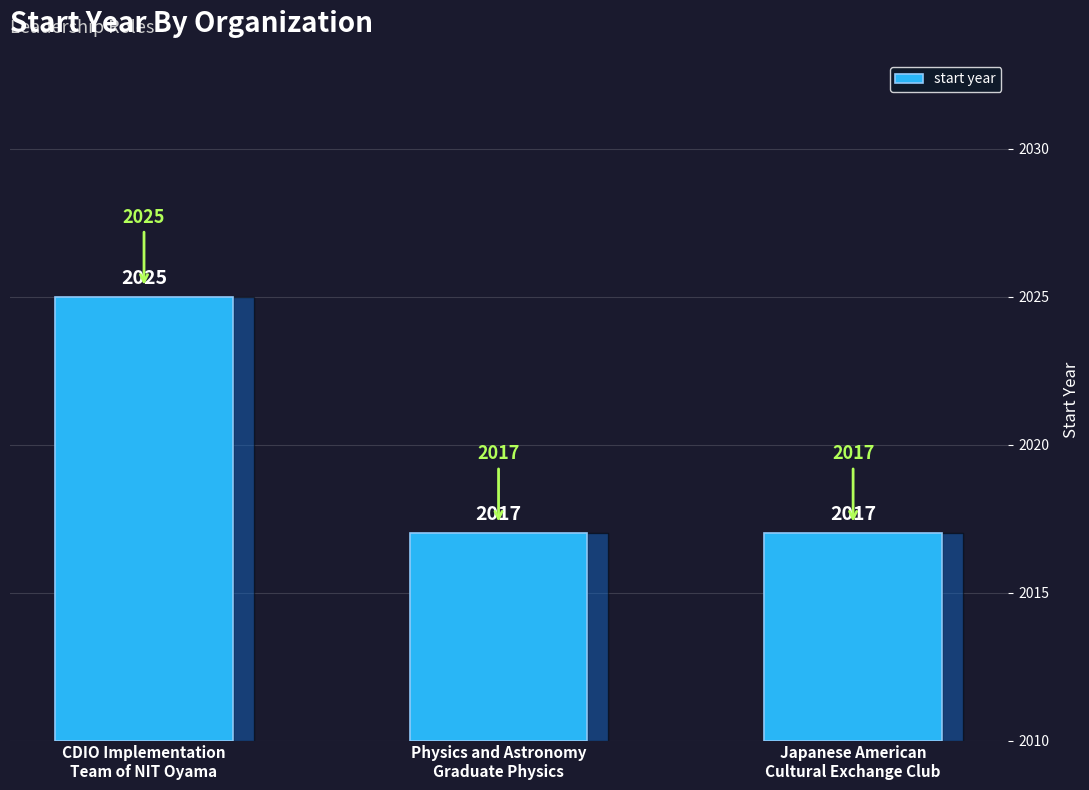

The chart shows a value of 7 at CDIO Implementation
Team of NIT Oyama. True or false?

False